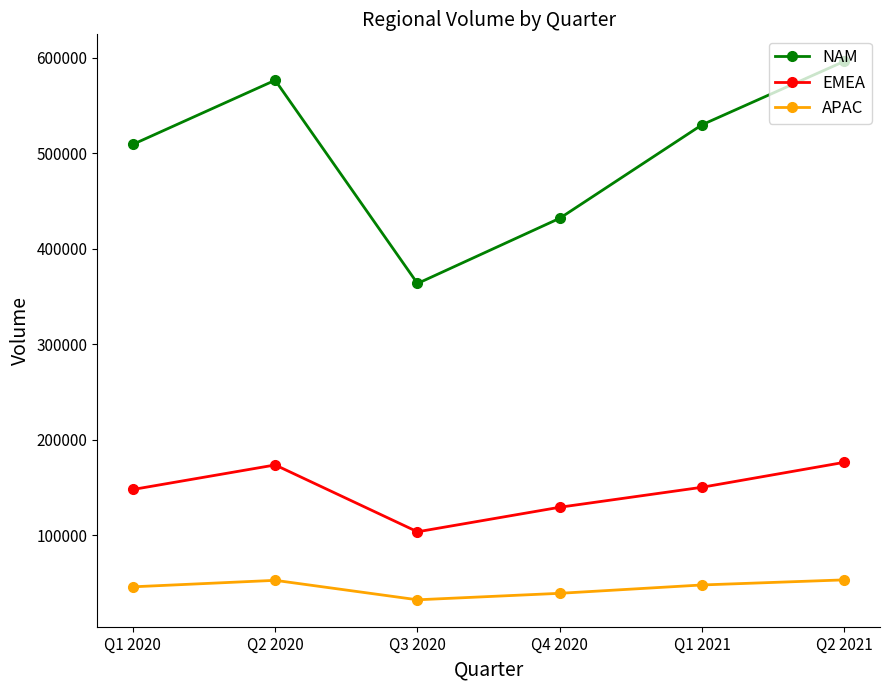

Does the chart have visible grid lines?

No